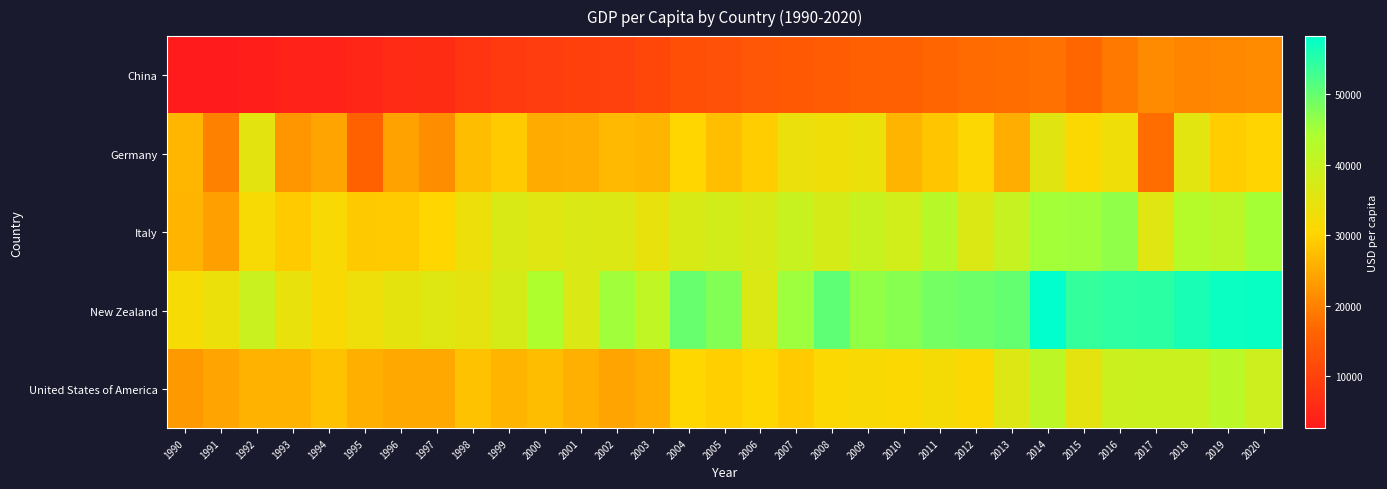

Which series has the largest total across all categories?

New Zealand